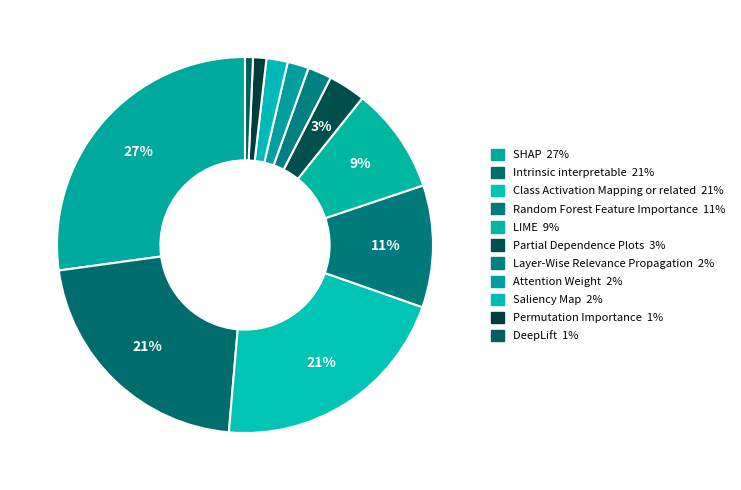

Does LIME account for over 50% of the chart?

No